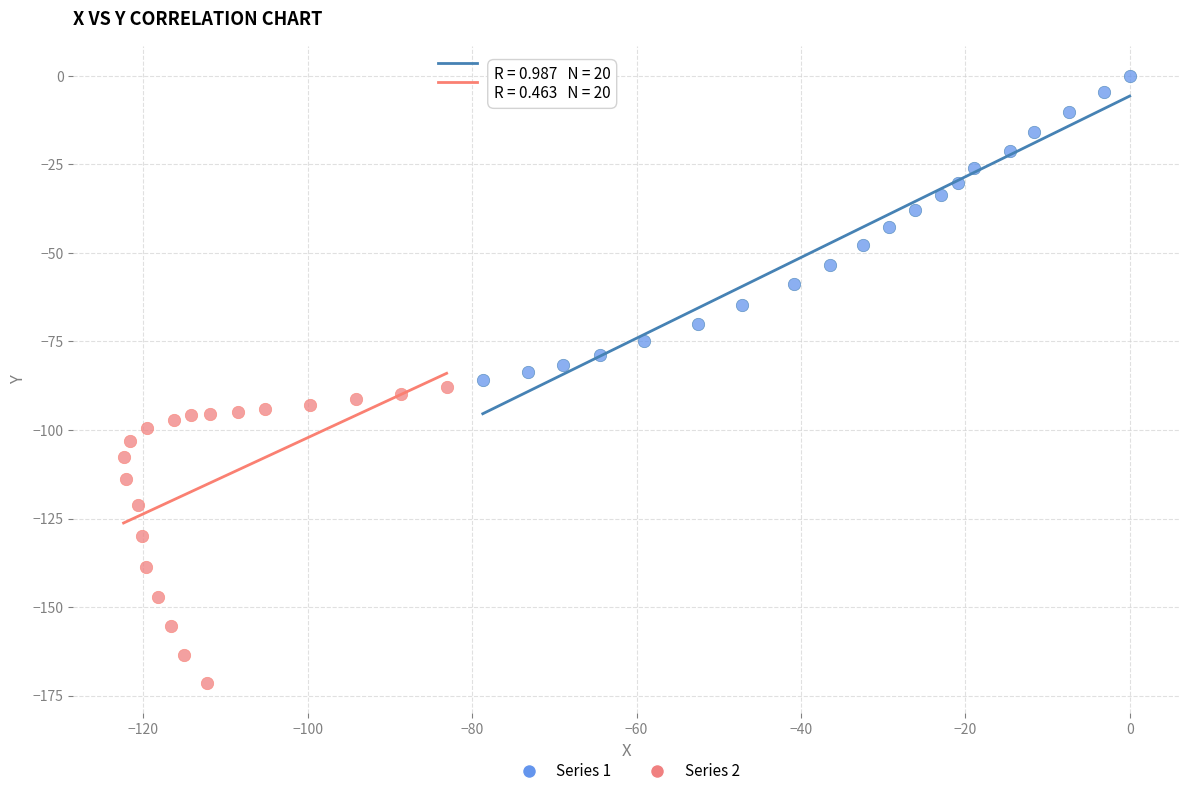

Which series contains the highest Y value?

Series 1